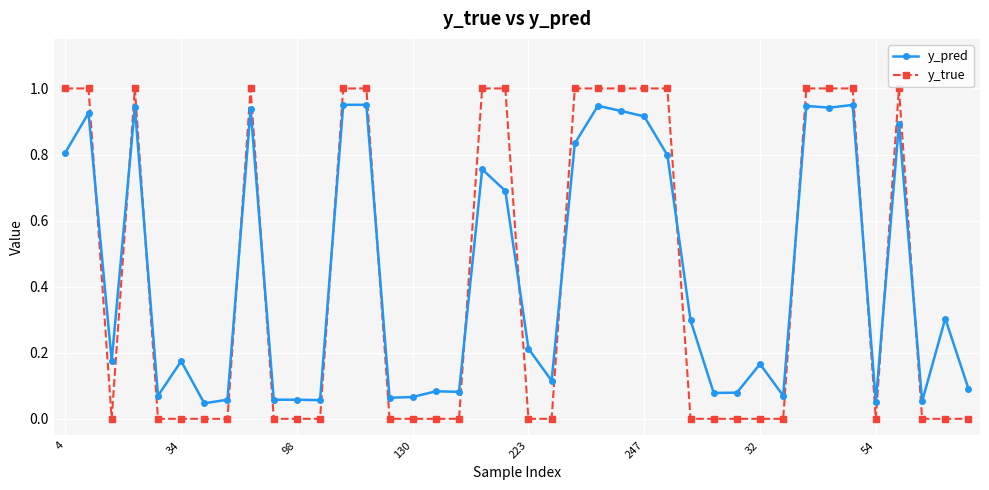

List the series in order of their peak value, lowest first.

y_pred, y_true